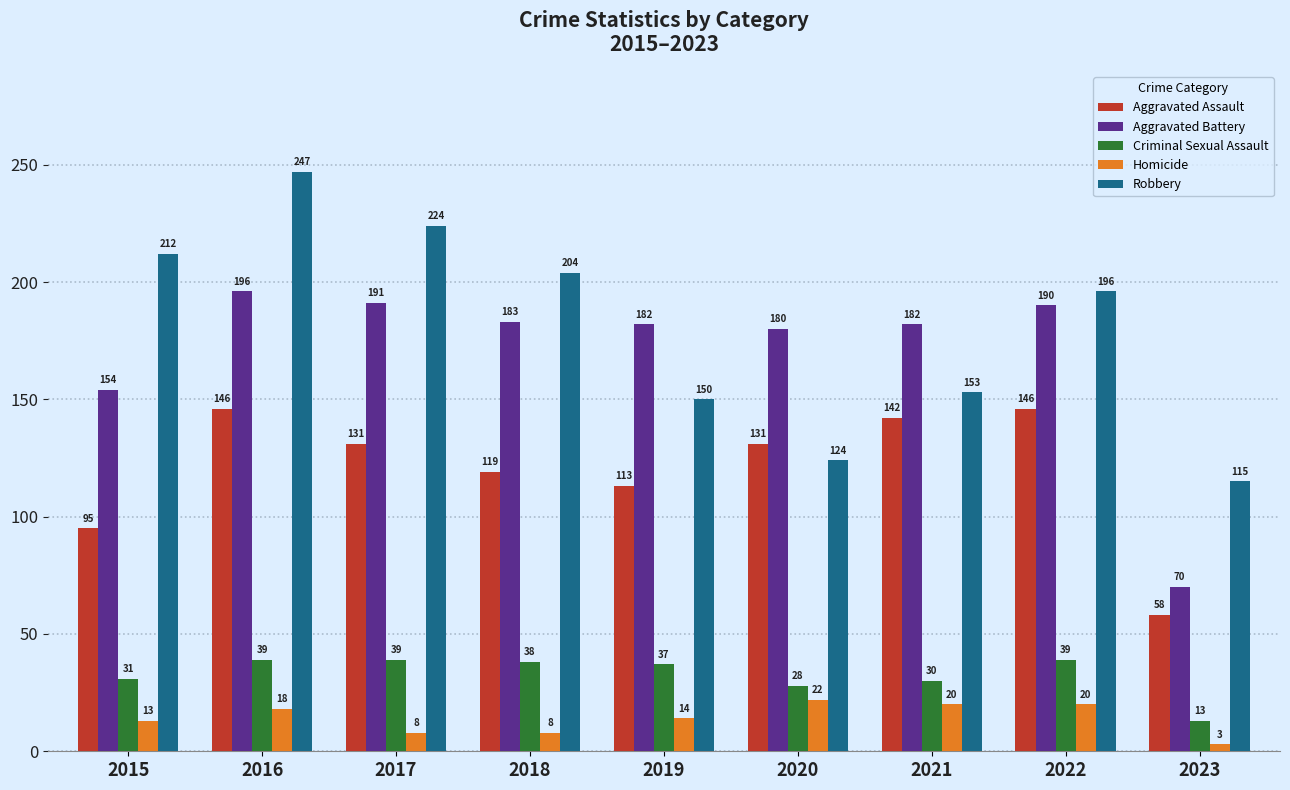

Does the chart contain stacked bars?

No